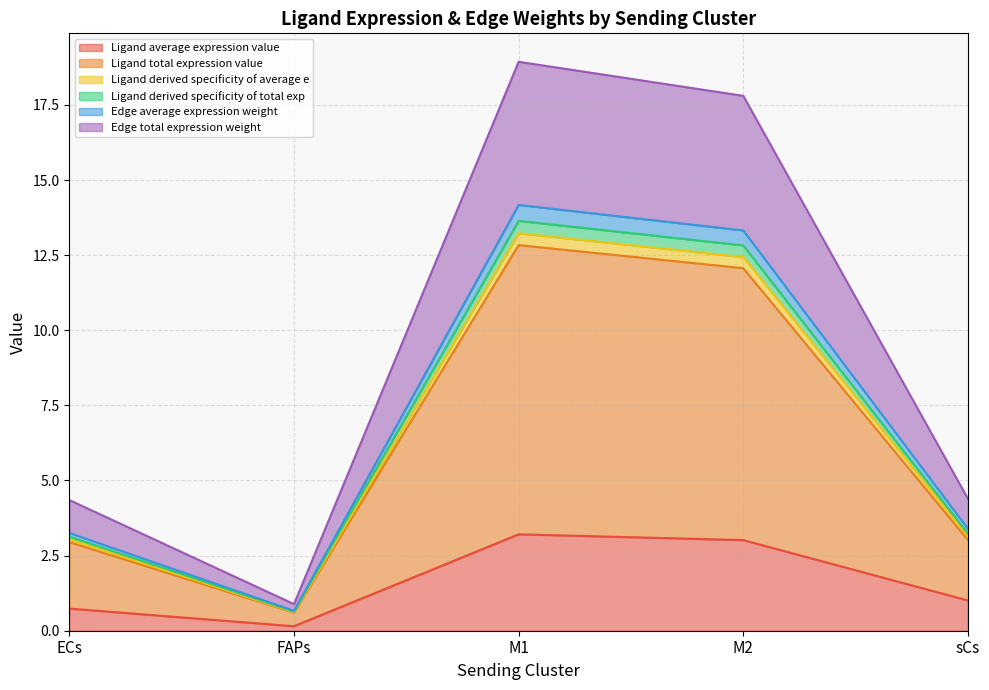

True or false: Ligand total expression value and Edge average expression weight intersect in this chart.

False